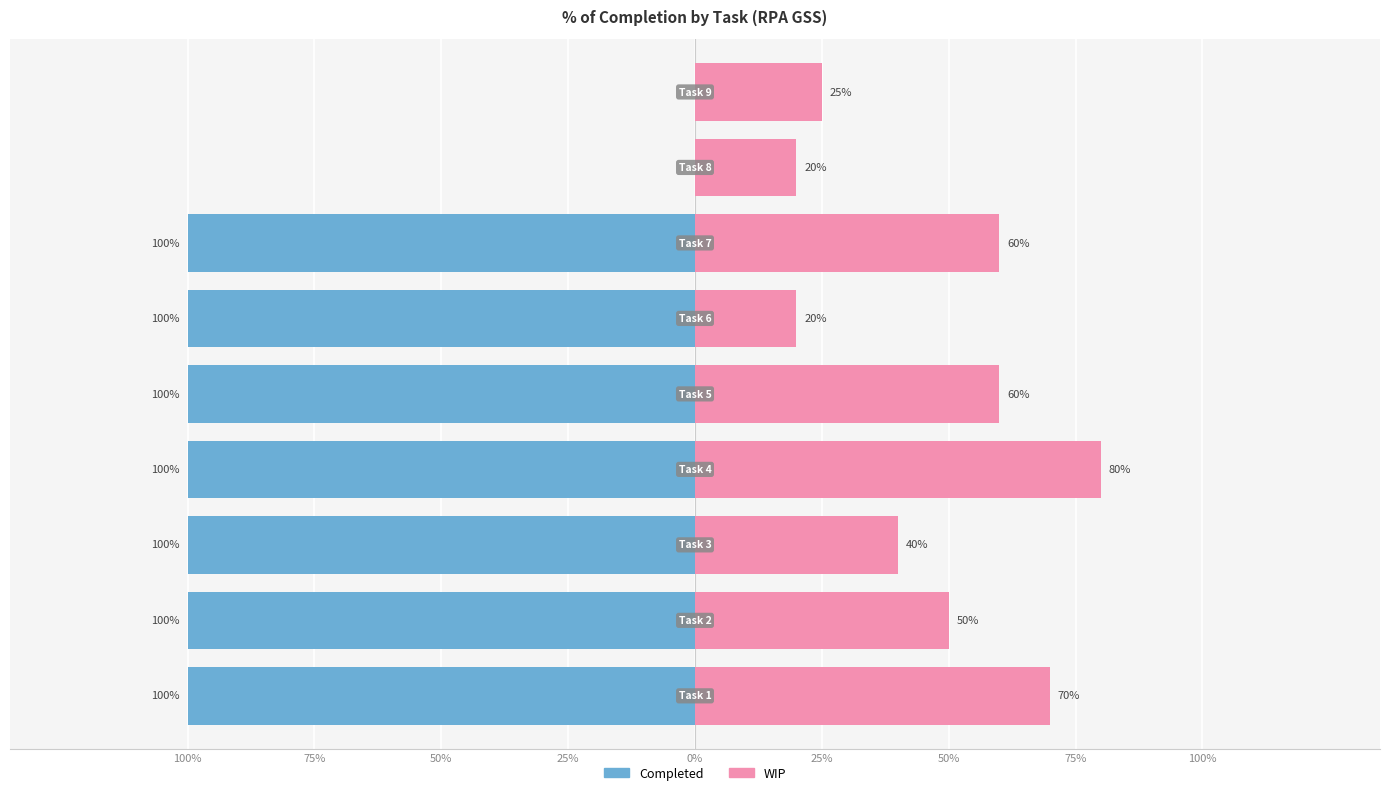

Which series has the widest spread of values?

Completed